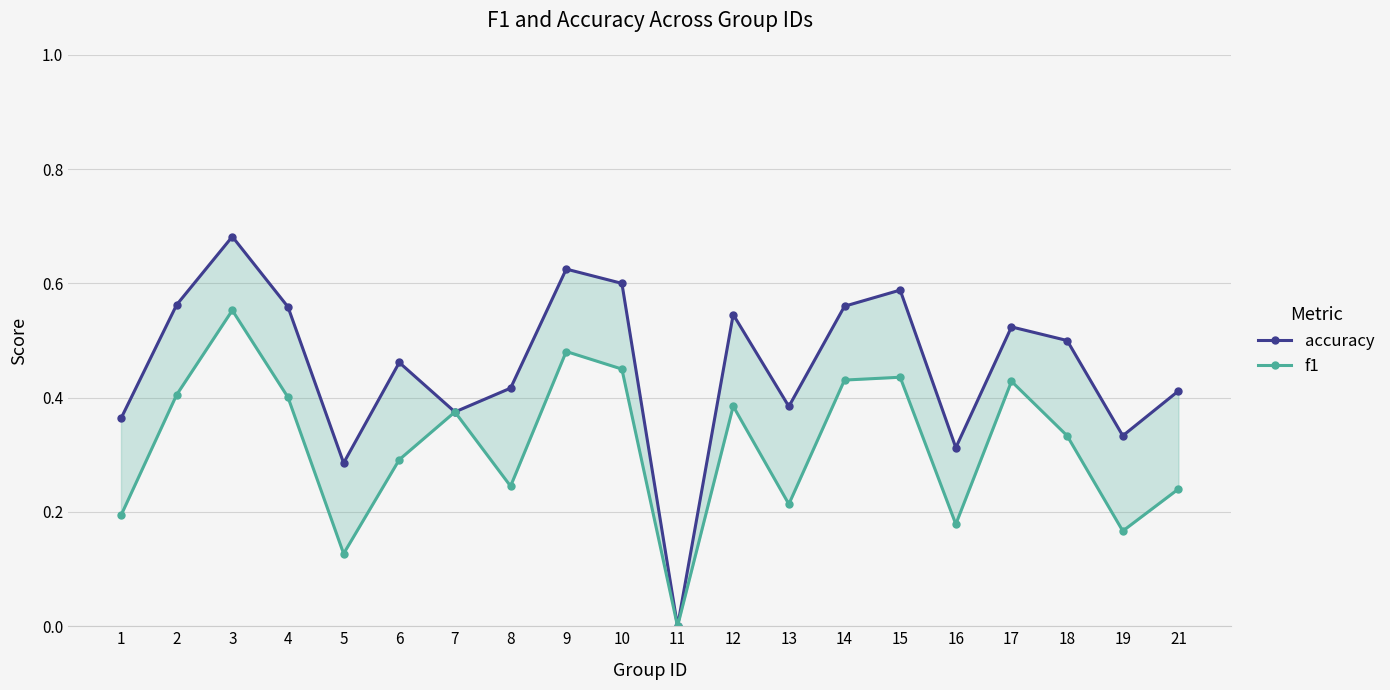

Is the value of accuracy at 8 greater than the value of f1 at 12?

Yes